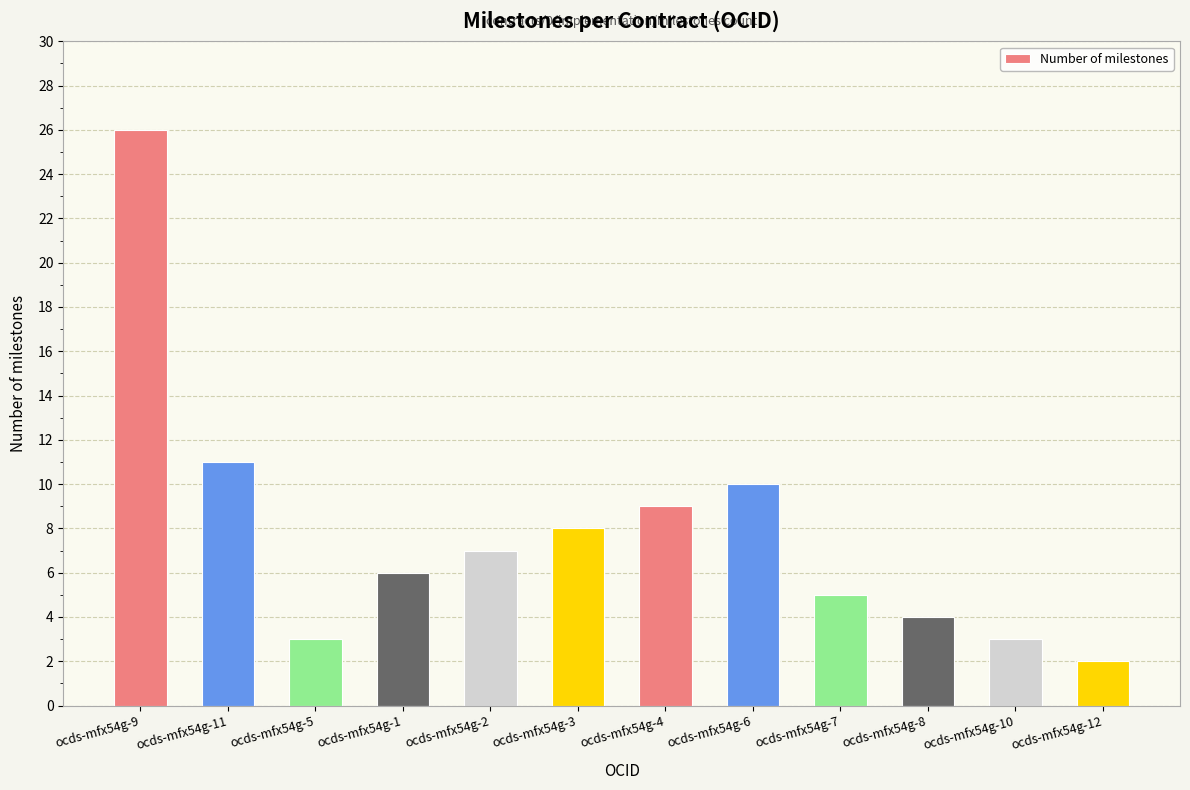

Count the number of data series in this chart.

1